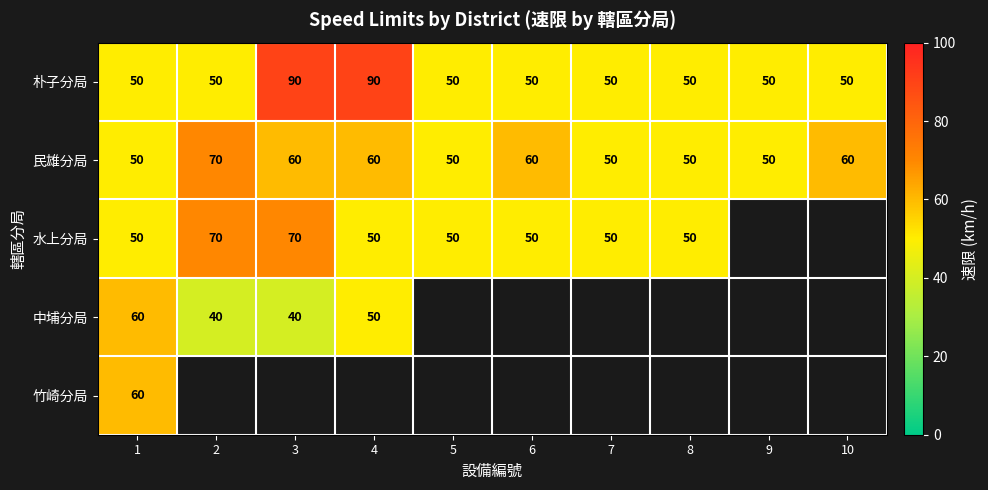

The 朴子分局 series shows 76 at 1. True or false?

False